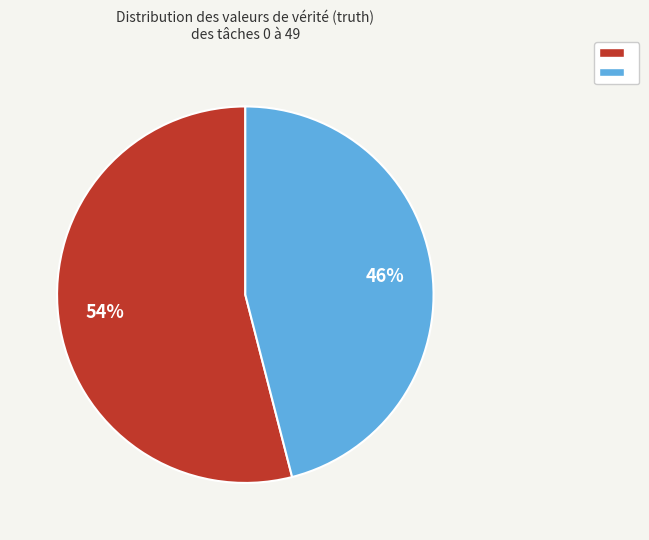

How many segments does this pie chart have?

2